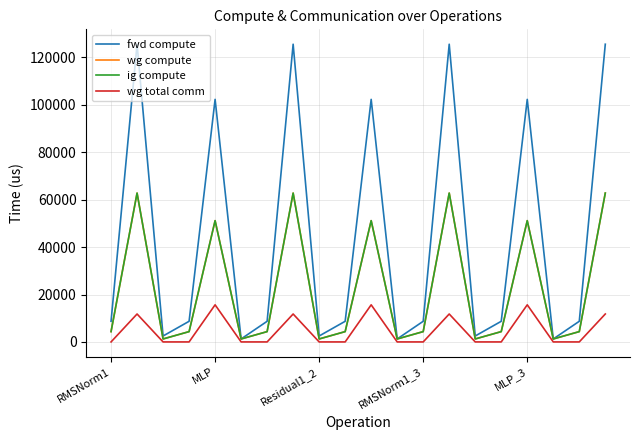

Does the chart display data point markers on the line(s)?

No